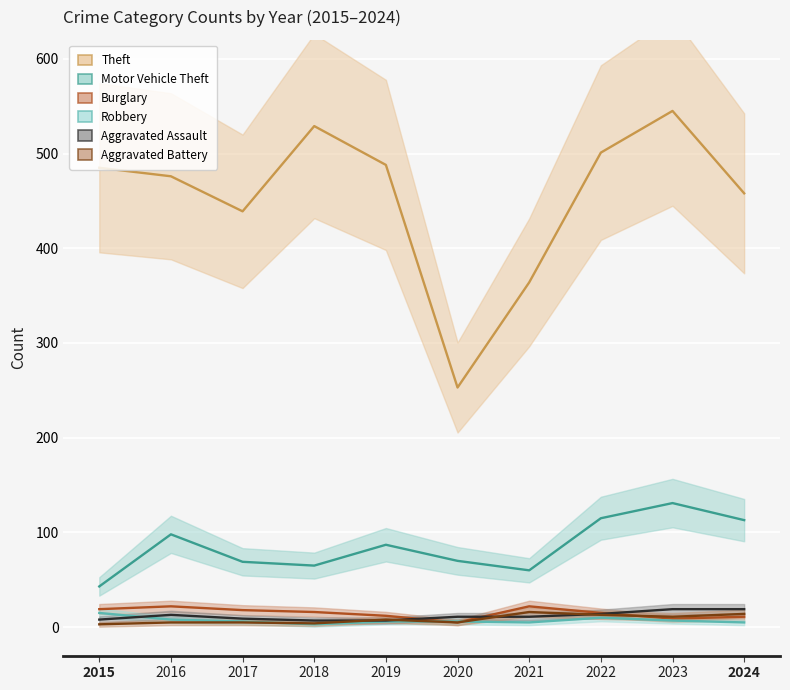

Rank the series by their maximum value, from highest to lowest.

Theft, Motor Vehicle Theft, Burglary, Aggravated Assault, Aggravated Battery, Robbery